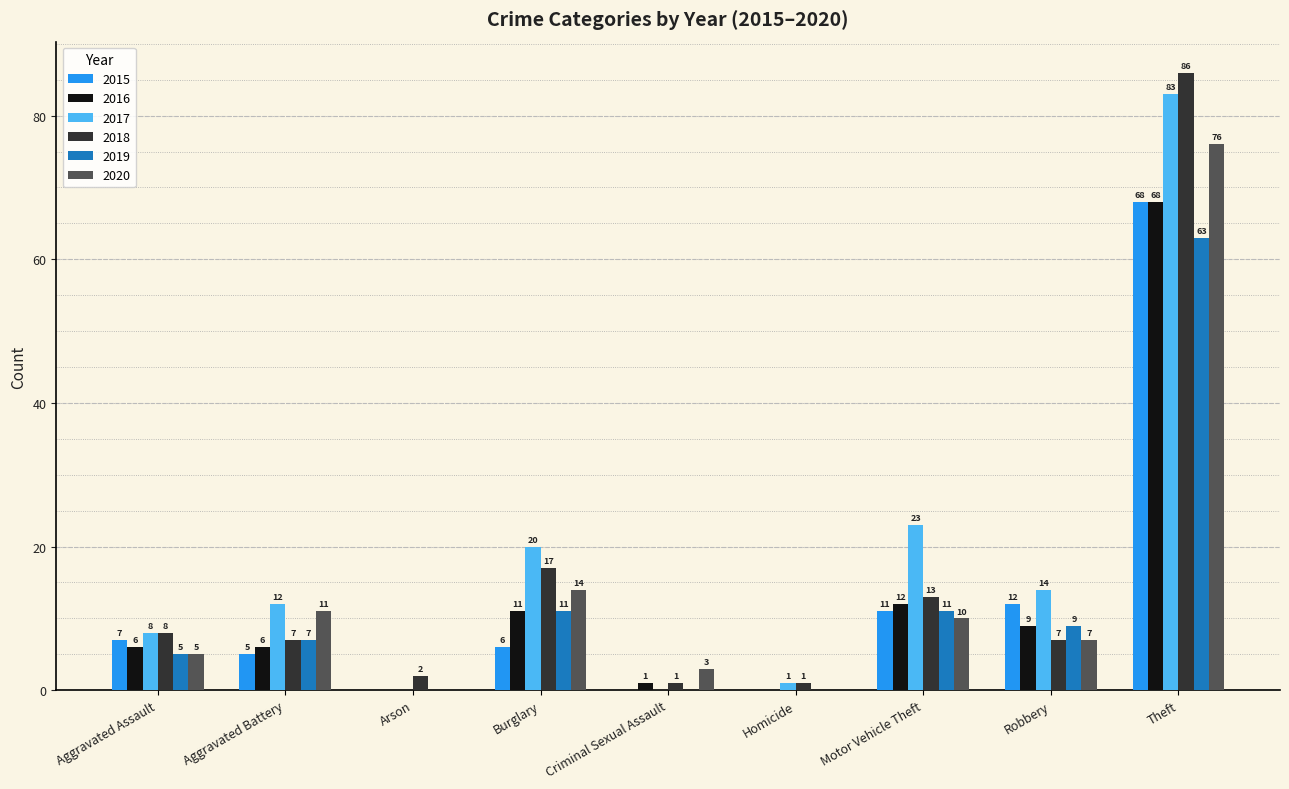

Which category has the highest value in the 2018 series?

Theft